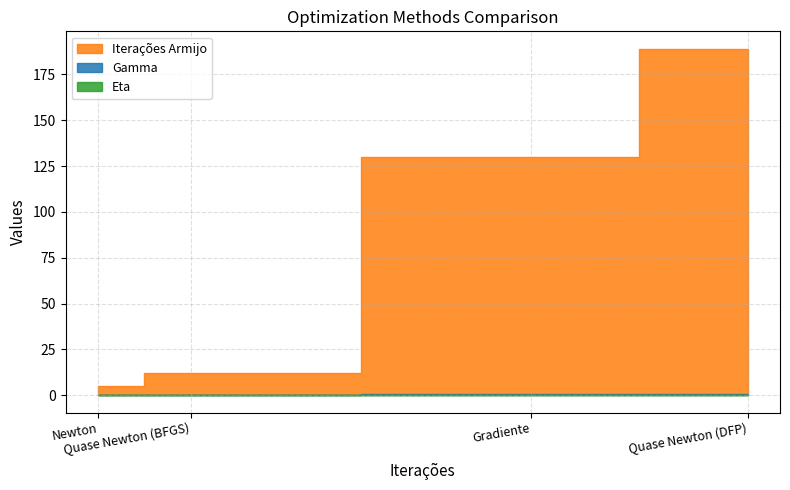

What value does the Eta series have at Gradiente?

0.2